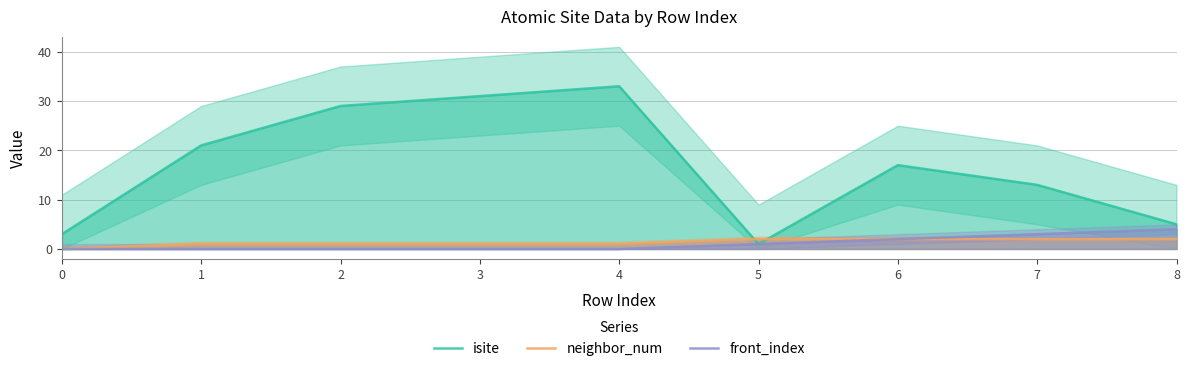

How many data points does each series have?

9